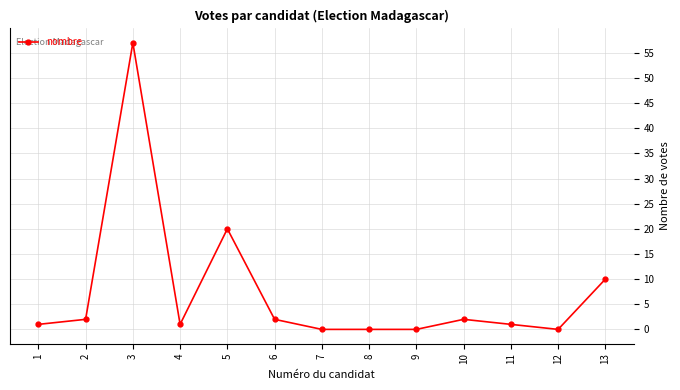

Reading left to right, transcribe all the data shown in this chart.

1	2	57	1	20	2	0	0	0	2	1	0	10